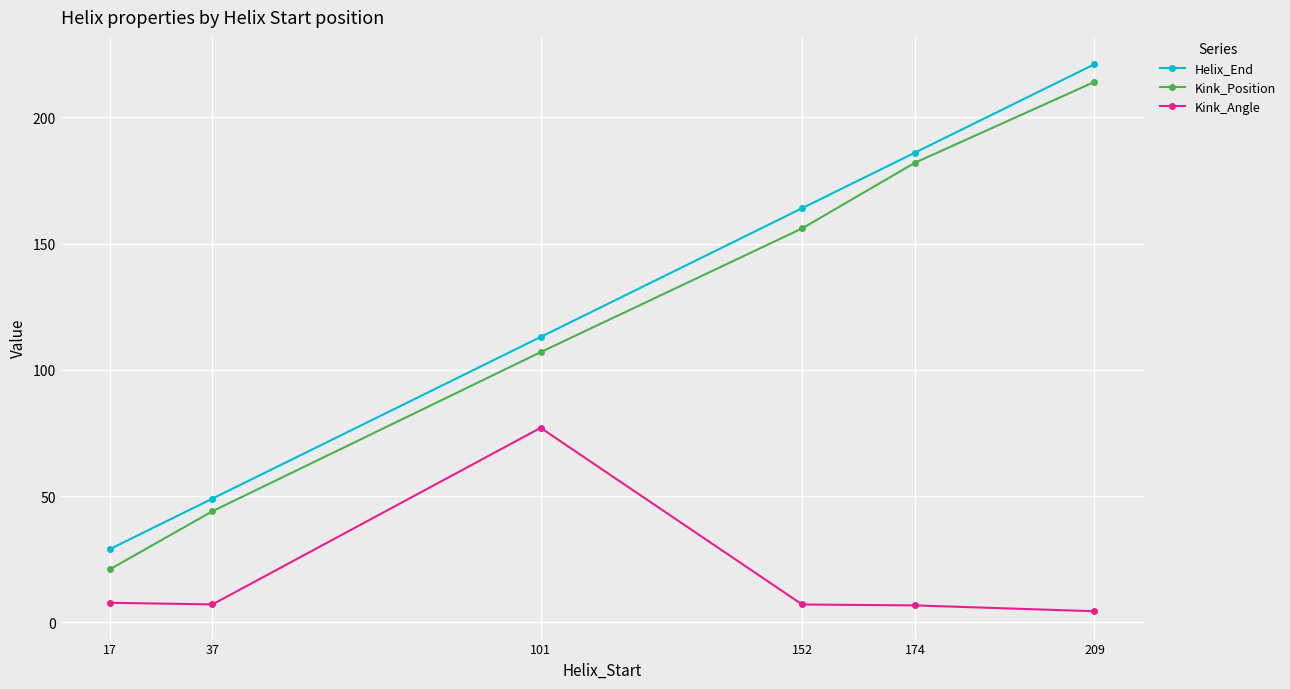

What is the total value across all series at 17?

57.7